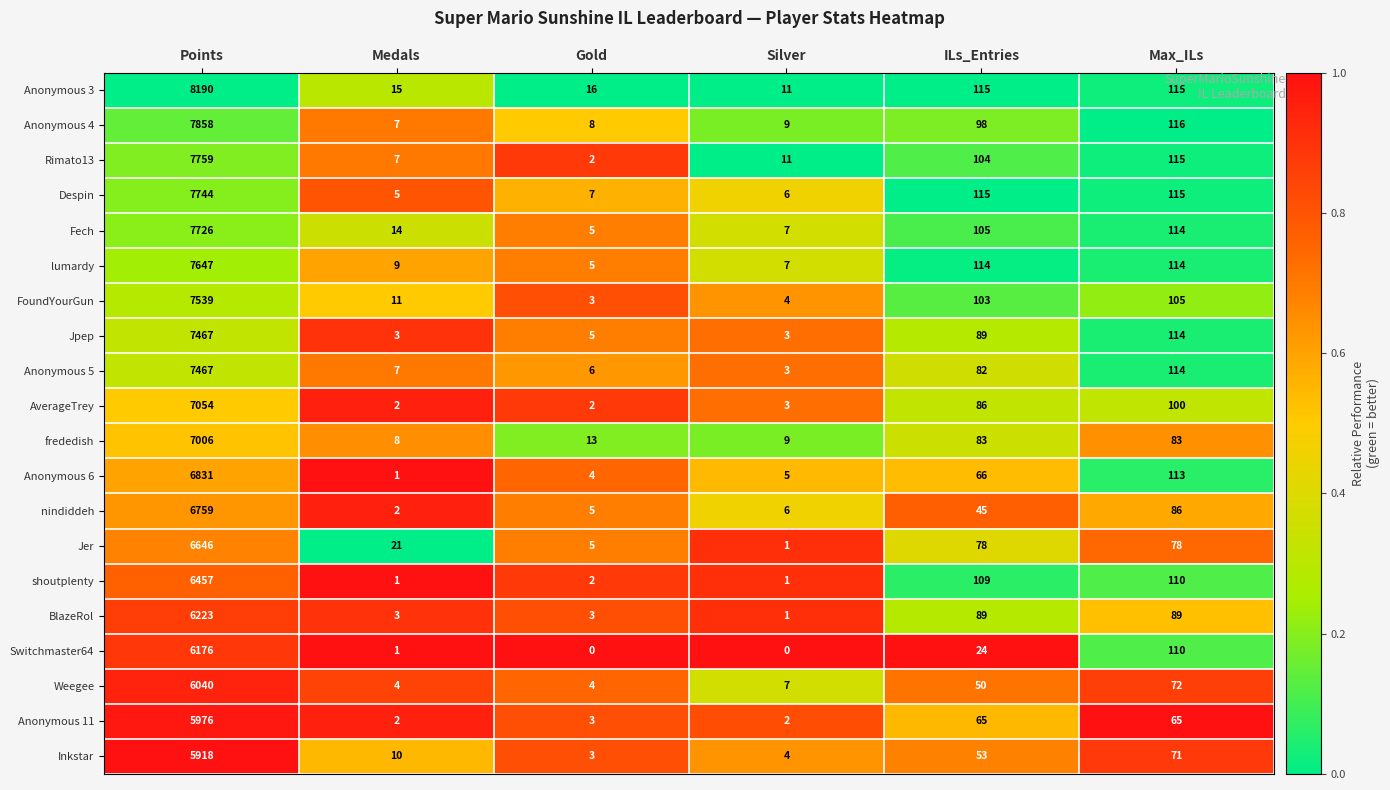

At which category is the sum across all series the highest?

Points